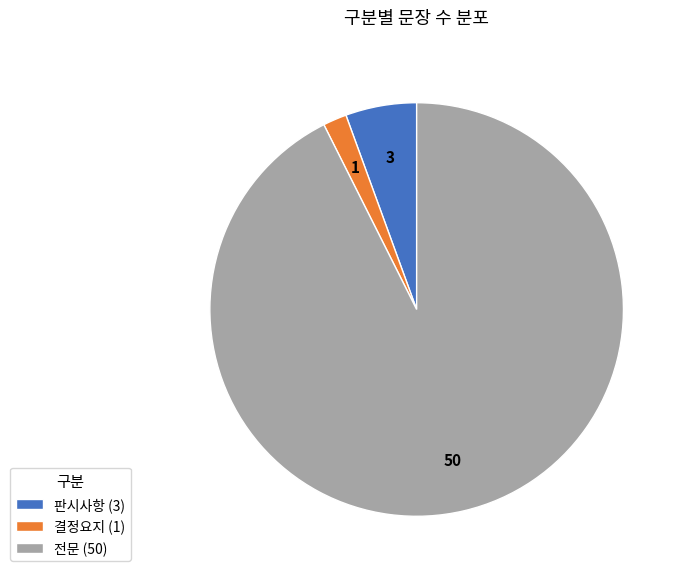

The 판시사항 slice represents 6% of the pie. True or false?

True